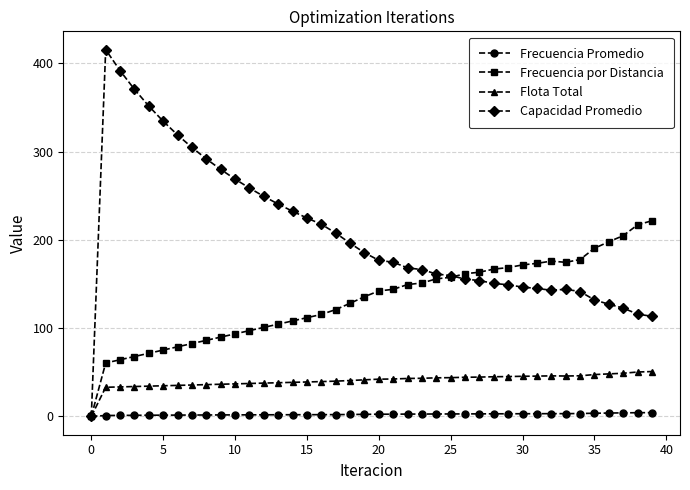

What is the difference between the second highest and minimum values in the Flota Total series?

50.3